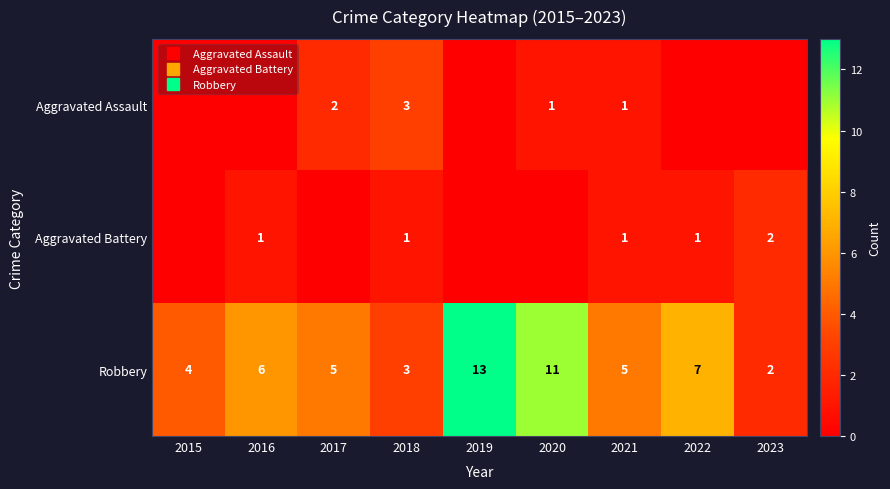

What is the difference between the second highest and second lowest values in the Robbery series?

8